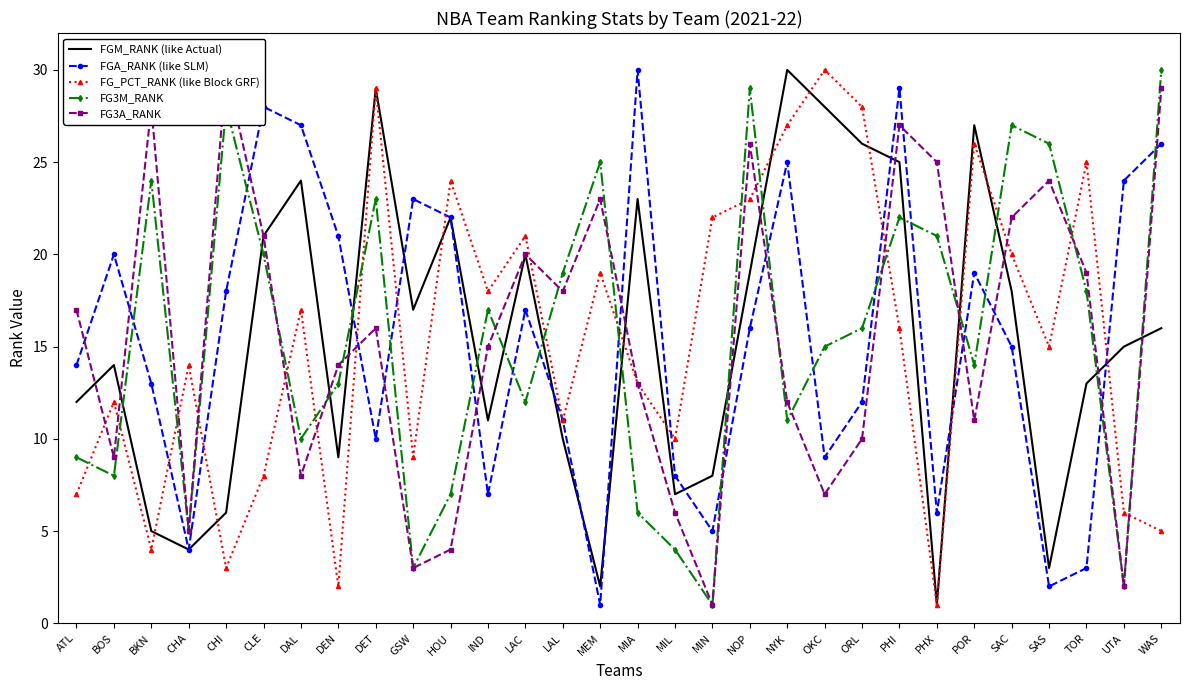

Which series ends up on top after the final intersection of FG_PCT_RANK (like Block GRF) and FG3M_RANK?

FG3M_RANK